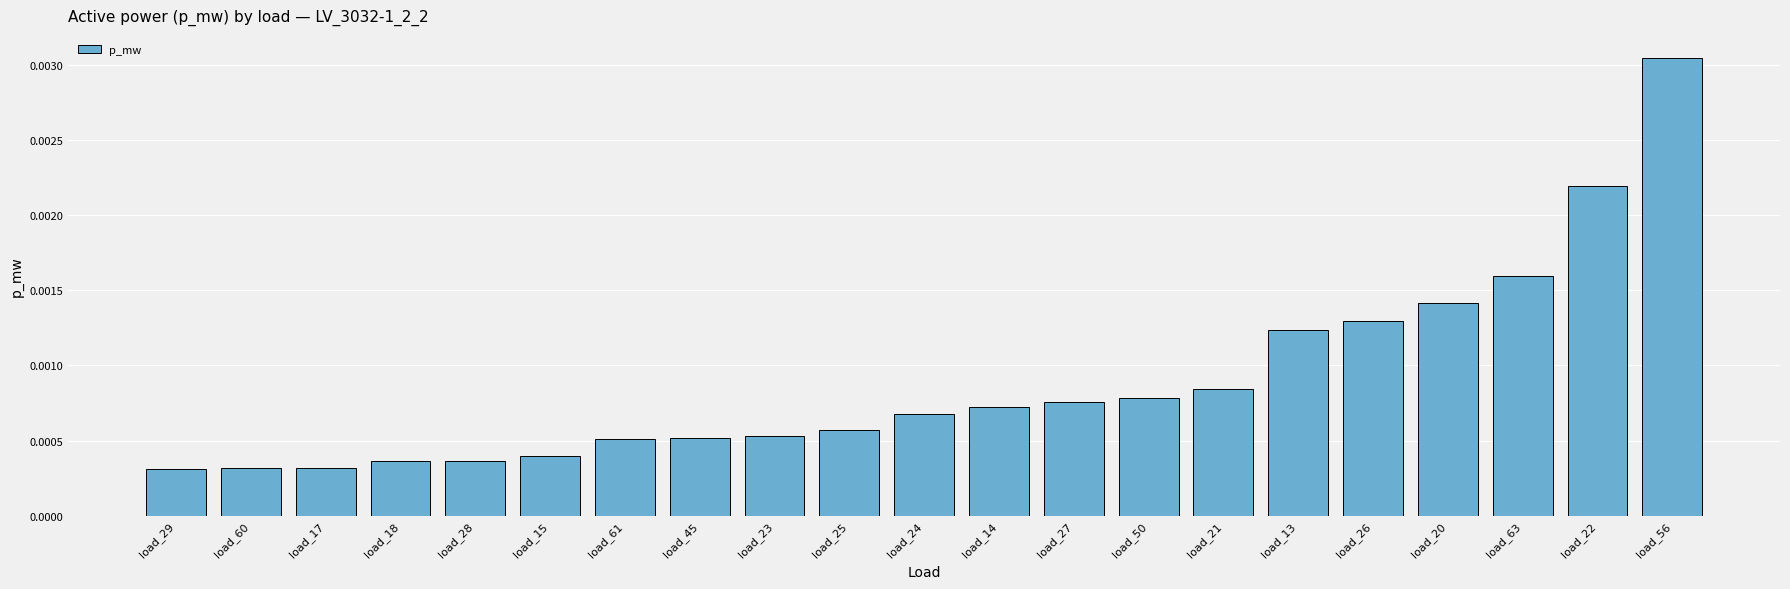

Between load_63 and load_20, which is larger?

load_63